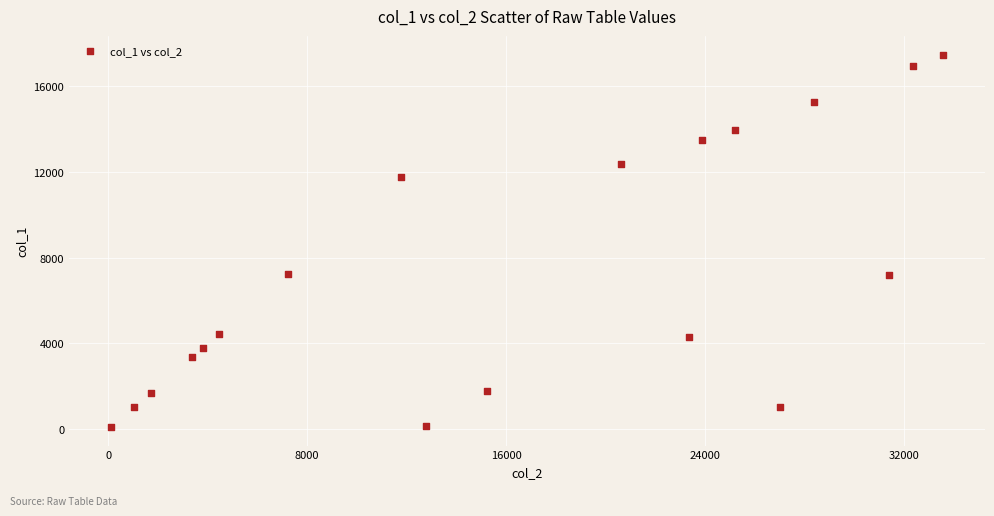

What is the range of Y values (max minus min)?

17388